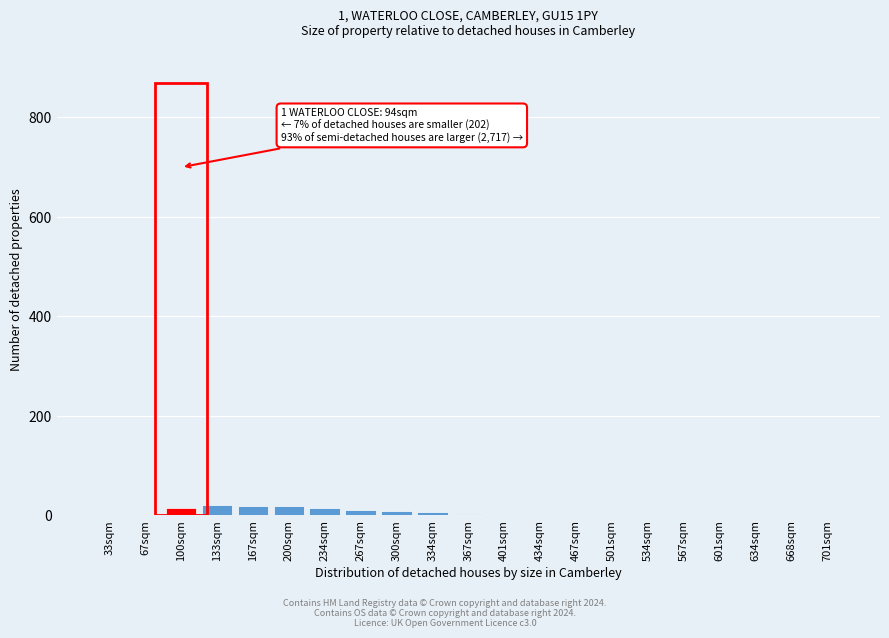

What is the greatest value displayed?

21